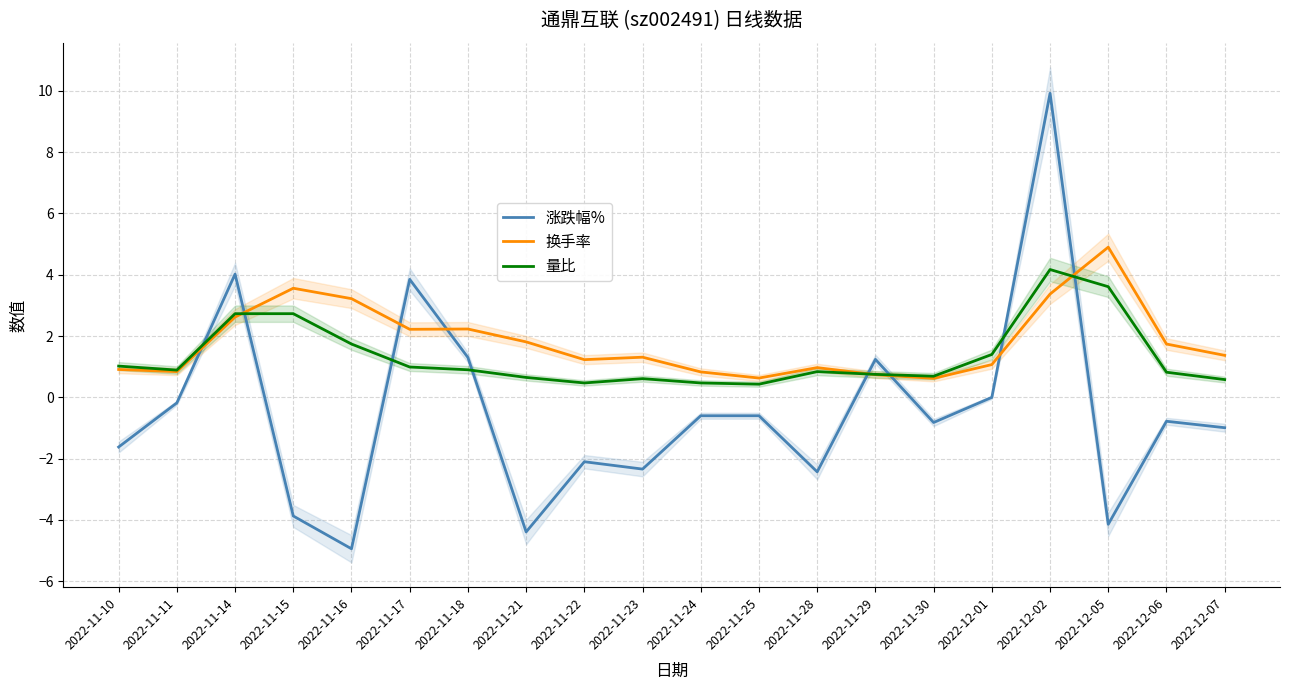

List the labels in order of 量比 value, largest first.

2022-12-02, 2022-12-05, 2022-11-14, 2022-11-15, 2022-11-16, 2022-12-01, 2022-11-10, 2022-11-17, 2022-11-18, 2022-11-11, 2022-11-28, 2022-12-06, 2022-11-29, 2022-11-30, 2022-11-21, 2022-11-23, 2022-12-07, 2022-11-22, 2022-11-24, 2022-11-25